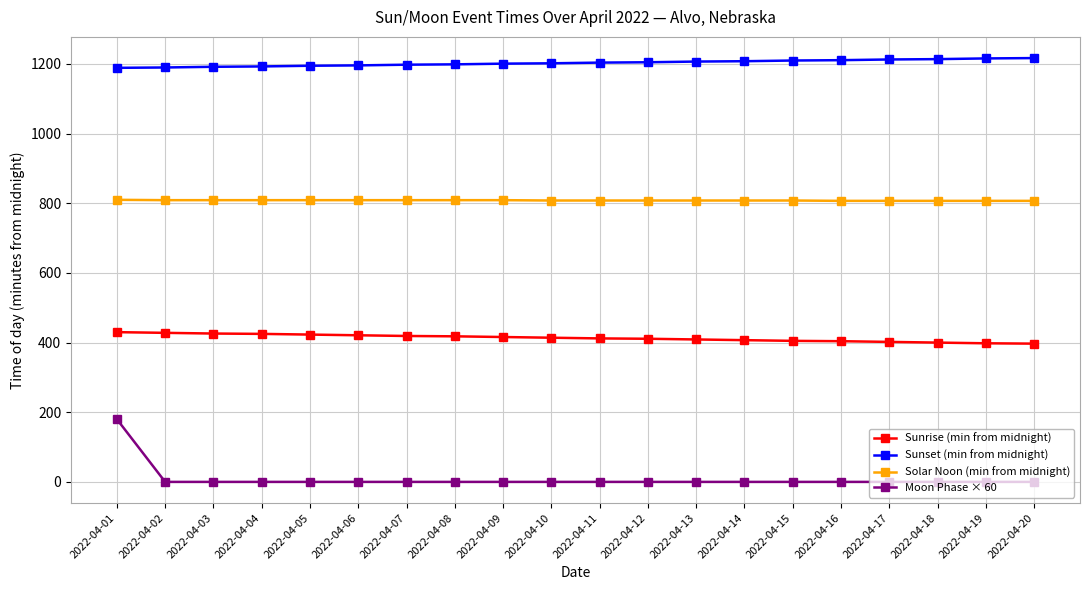

Is it true that Solar Noon (min from midnight) equals 330 at 2022-04-06?

False